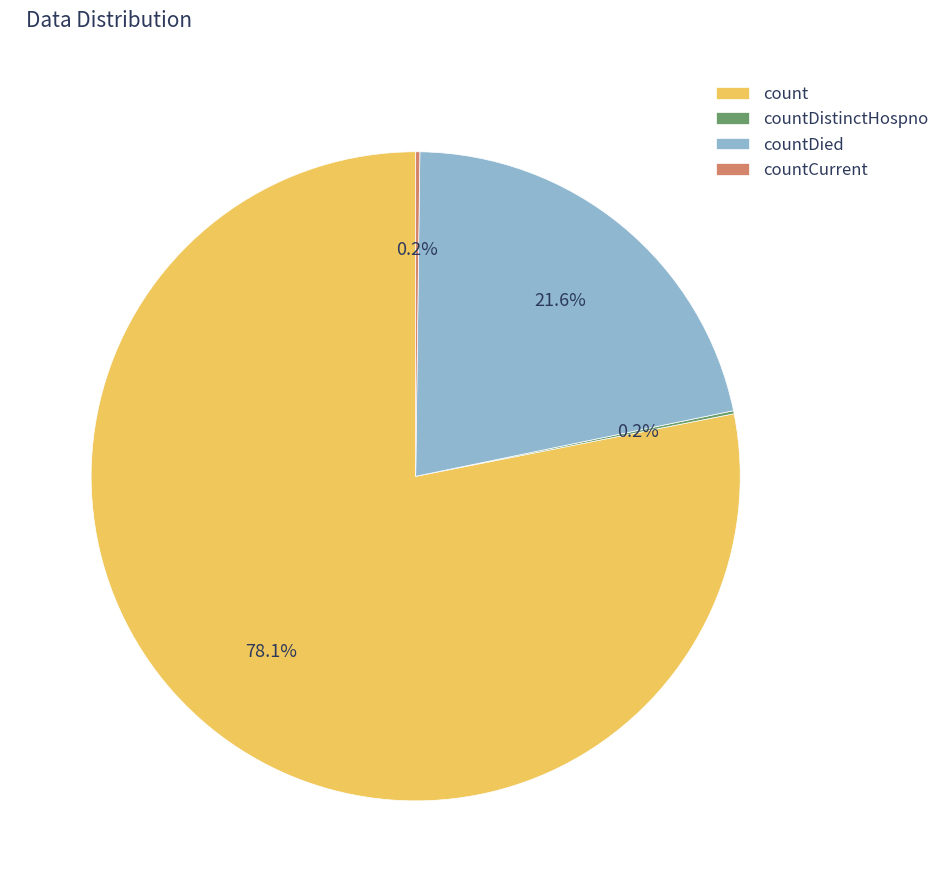

The countDied slice represents 34% of the pie. True or false?

False